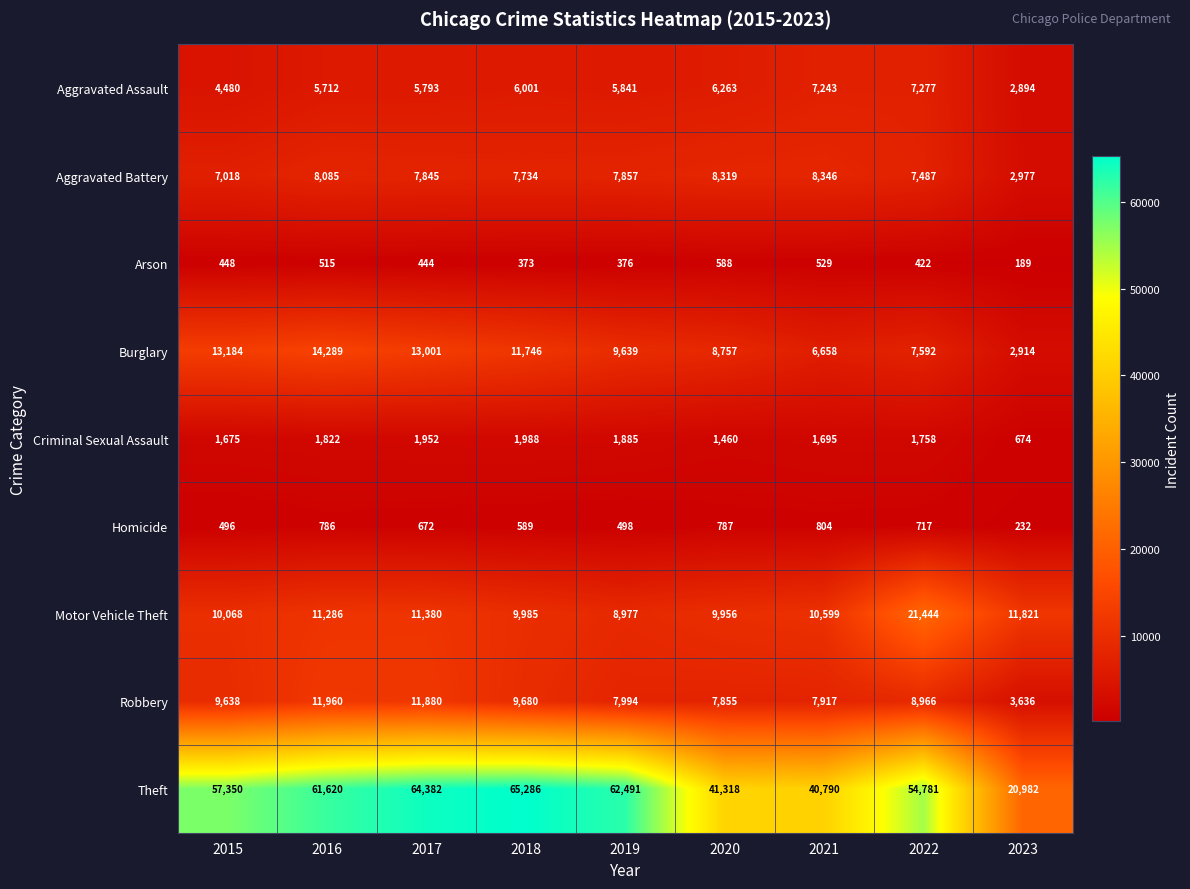

Is it true that Aggravated Battery equals 8346 at 2021?

True